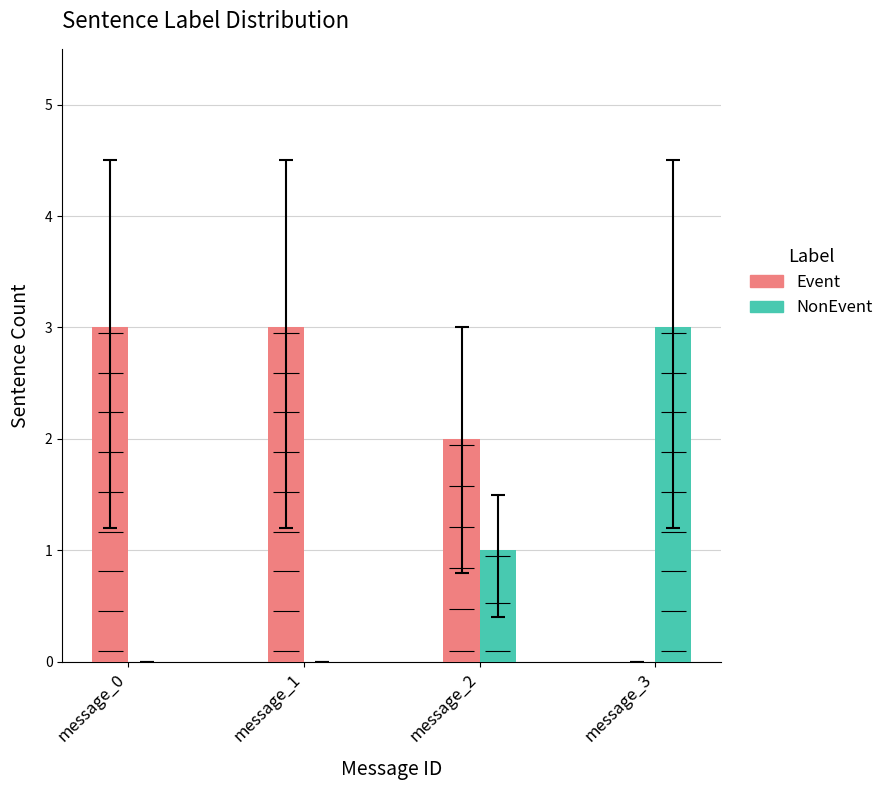

Does the chart contain stacked bars?

No